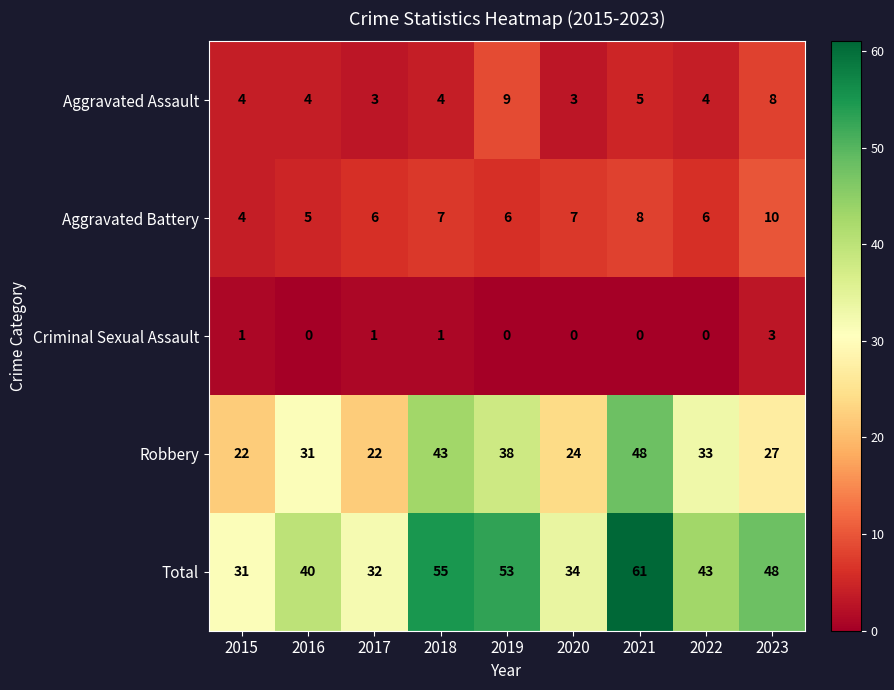

At how many categories does at least one series exceed 11?

9